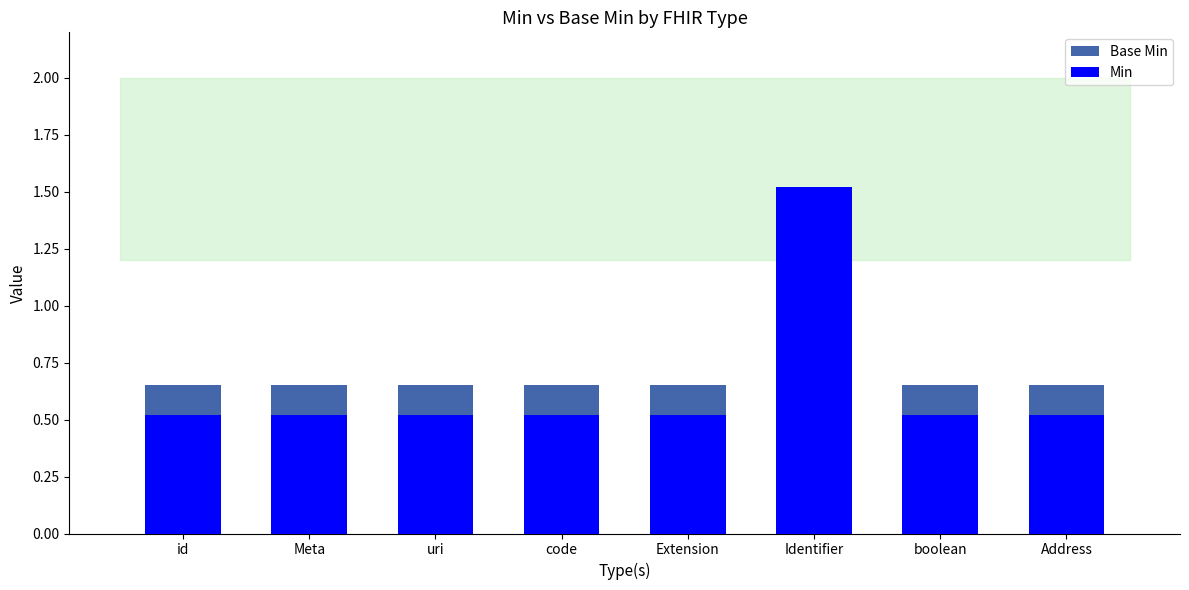

What position from the right is Extension?

4